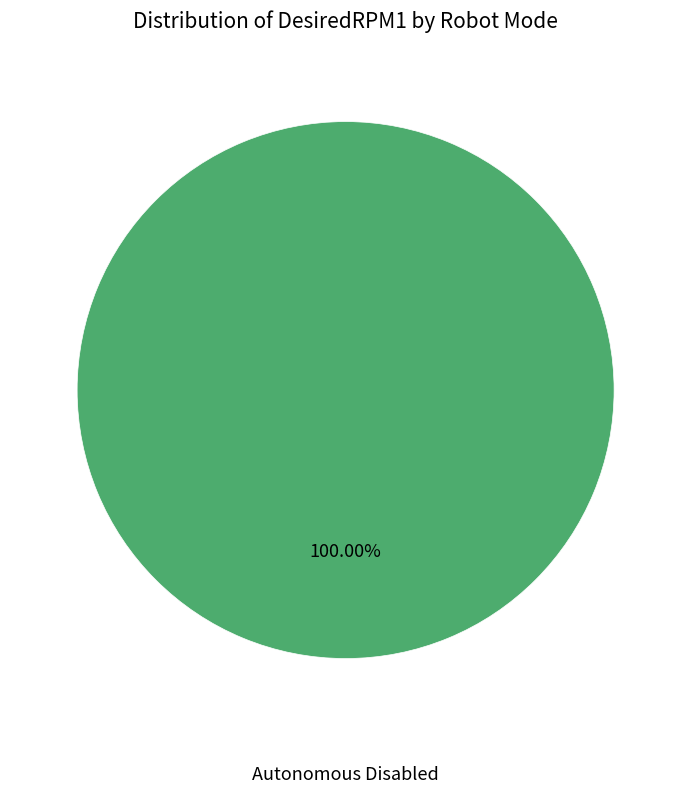

Count the number of slices in the pie.

1